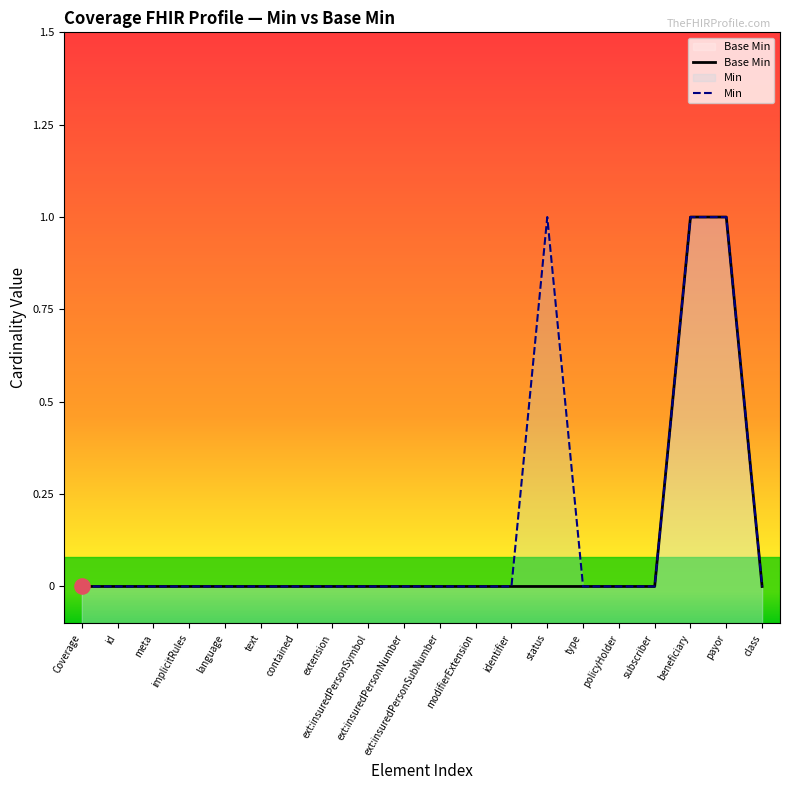

Which series contains the lowest Y value?

Base Min